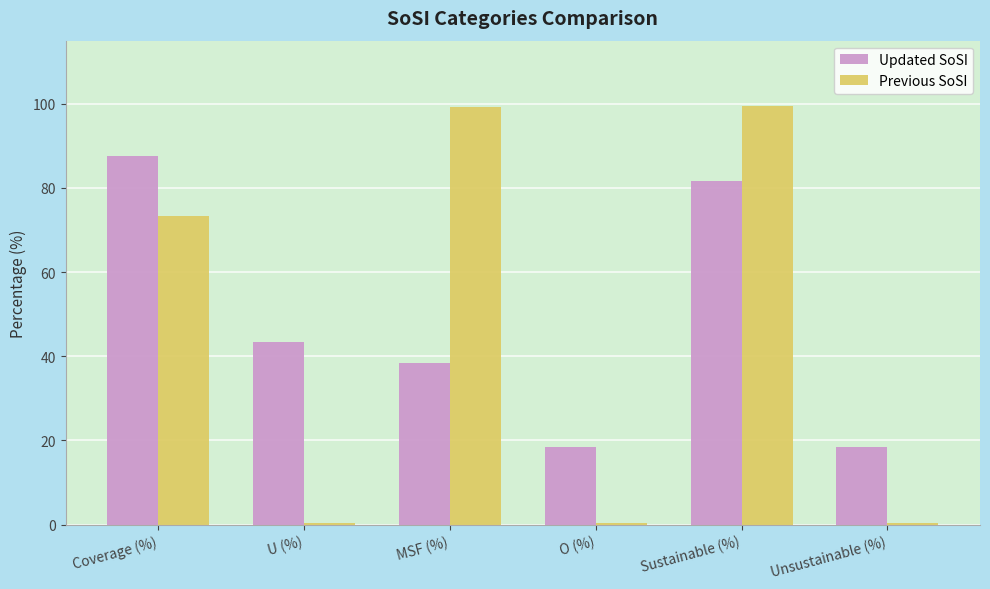

Is it true that Updated SoSI equals 9.3 at U (%)?

False